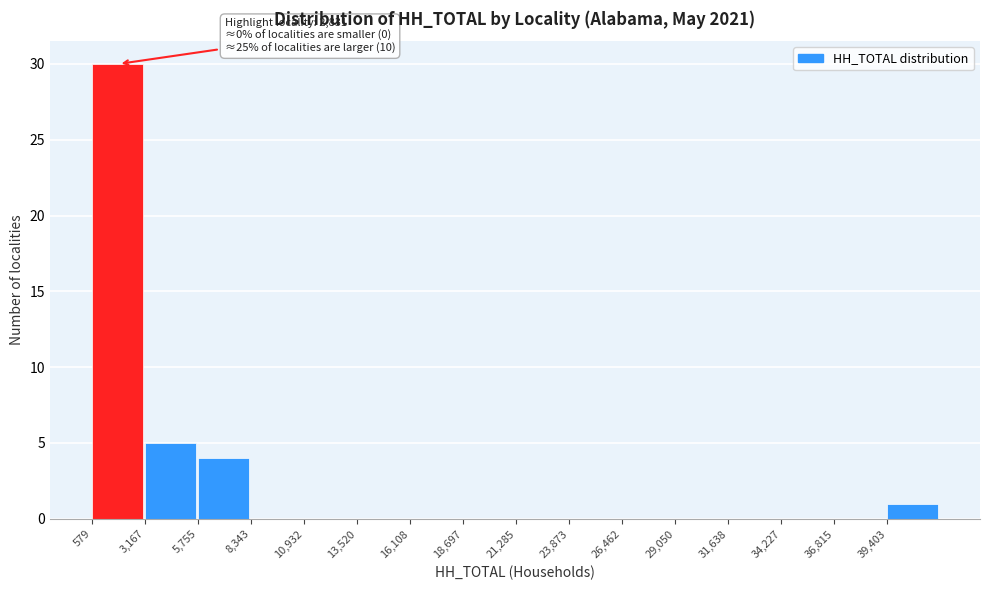

Which range on the x-axis has the tallest bar?

500 to 3000